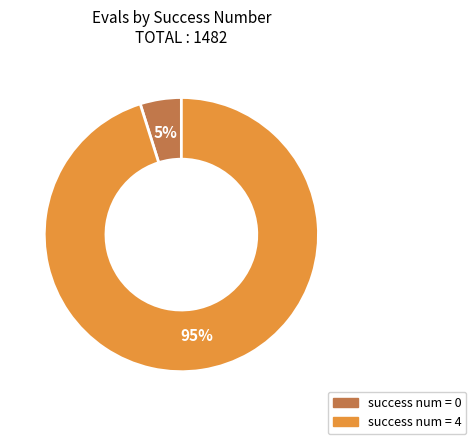

To the nearest percent, what is the difference between the largest and smallest slice percentages?

90%